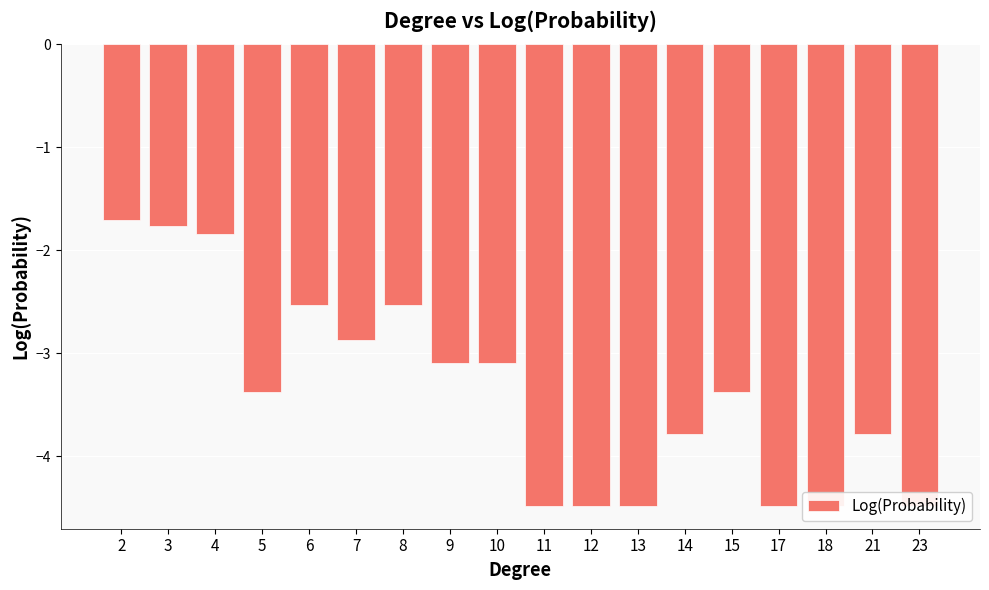

What is the smallest value displayed?

-4.5